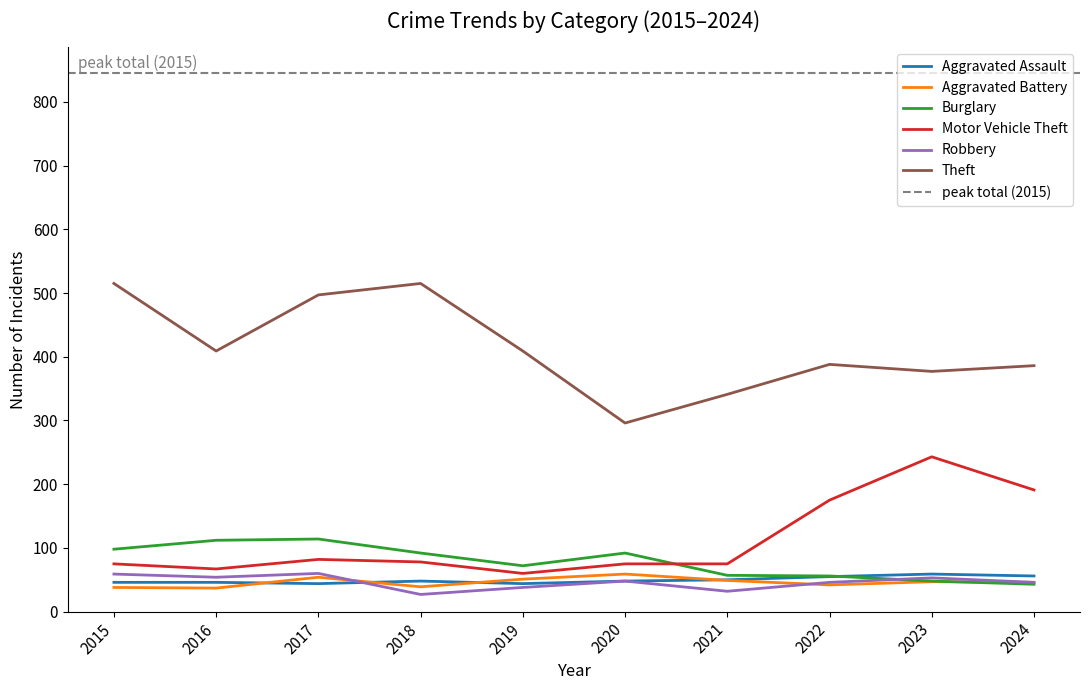

True or false: Motor Vehicle Theft and Theft cross at least once.

False